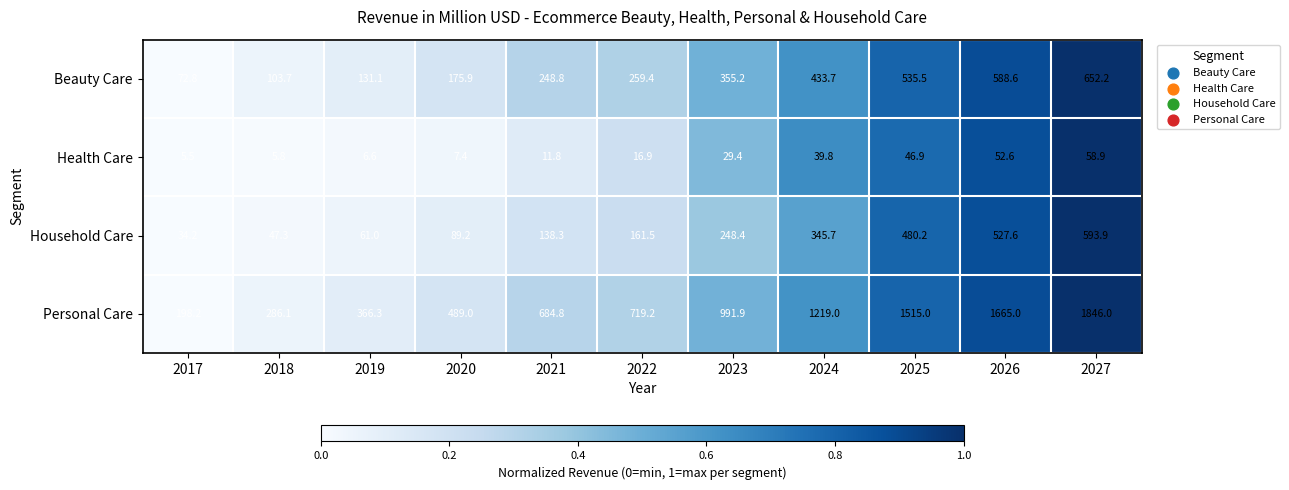

True or false: Beauty Care has a value of 60.0 at 2022.

False